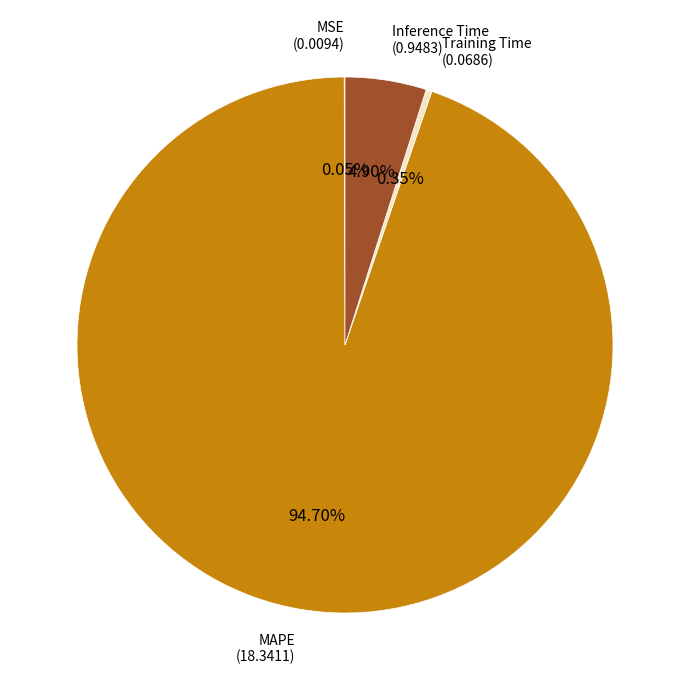

Is there a majority slice in this chart?

Yes